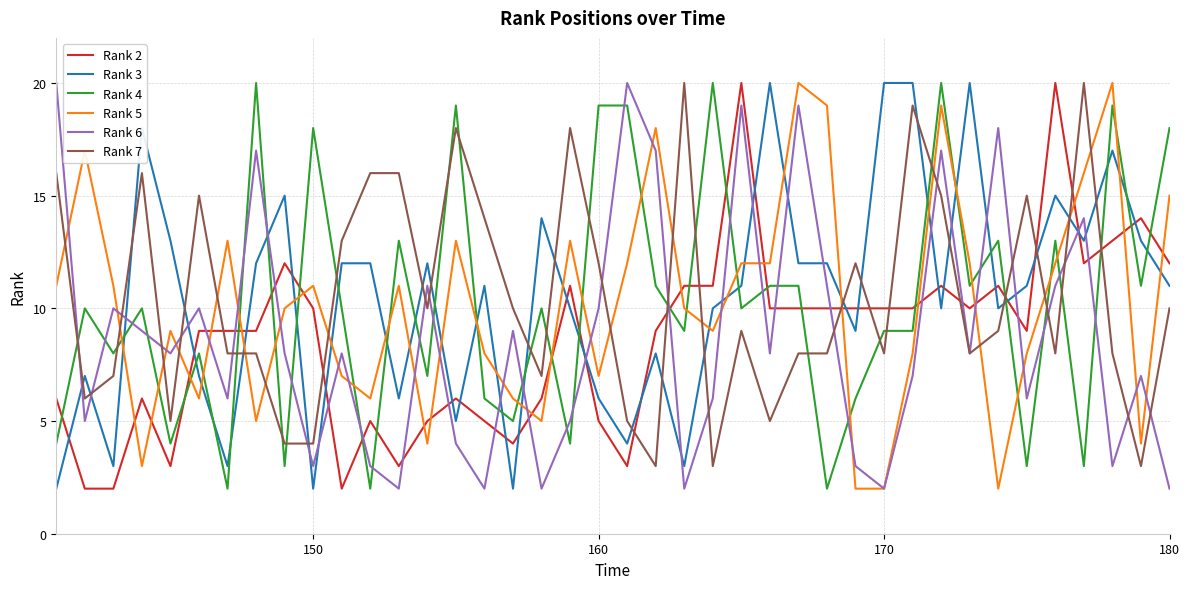

What is the greatest value displayed?

20